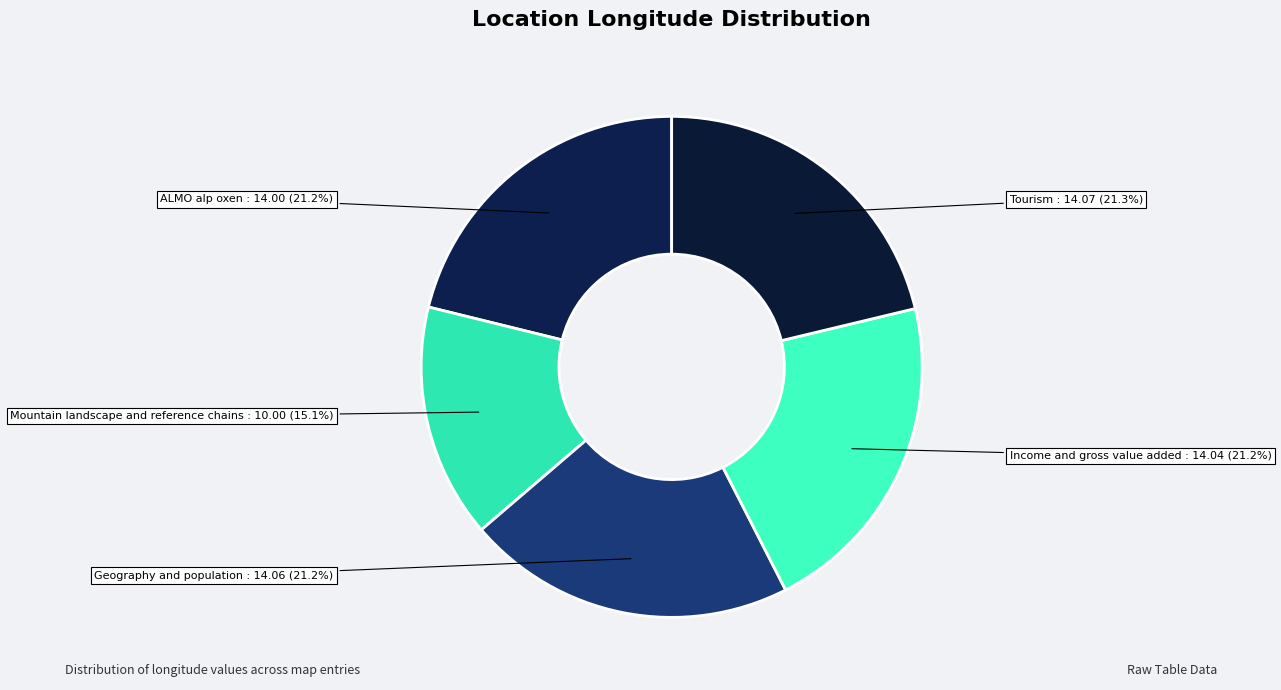

What is the largest slice in the pie chart?

Tourism